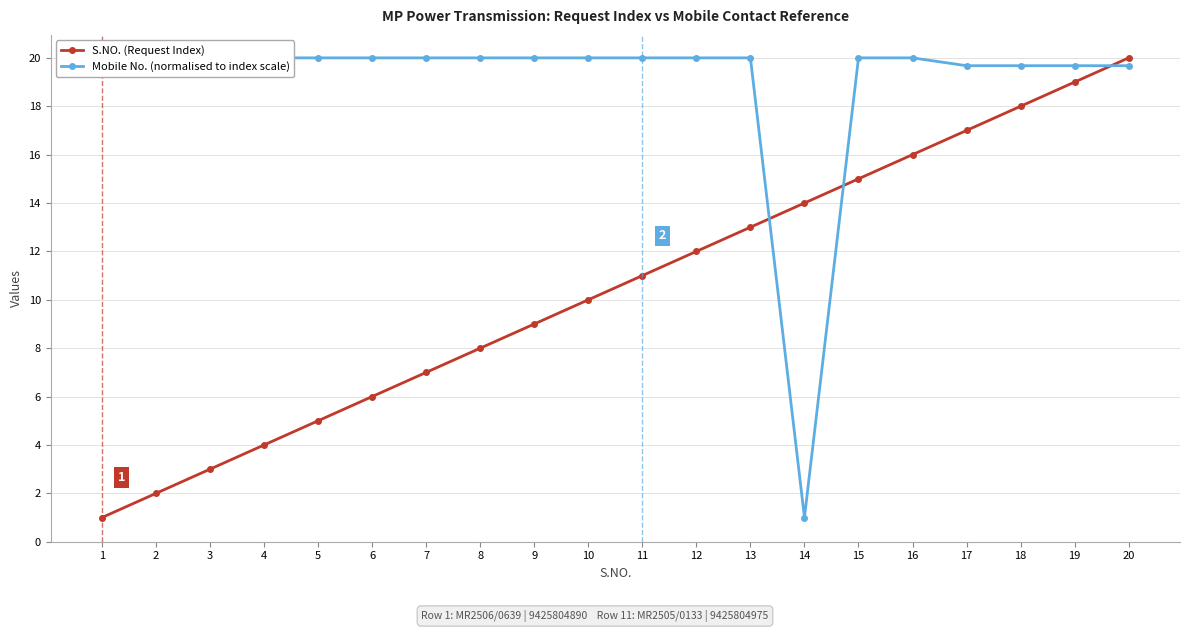

What is the smallest value displayed?

1.0